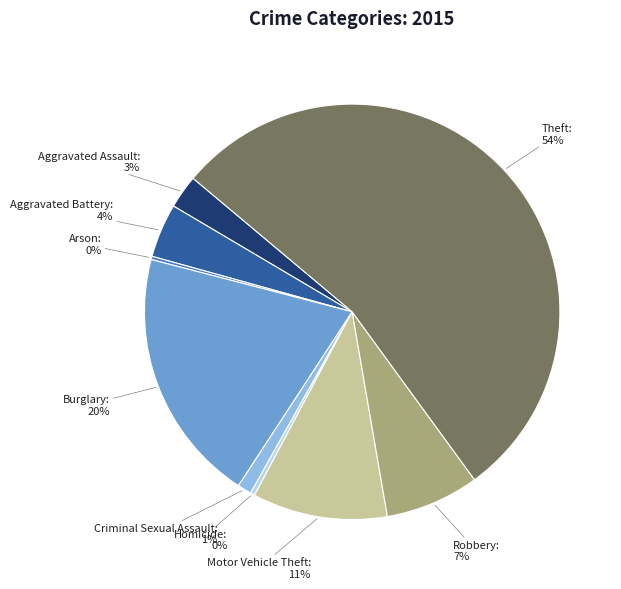

To the nearest percent, what is the difference between the largest and smallest slice percentages?

54%